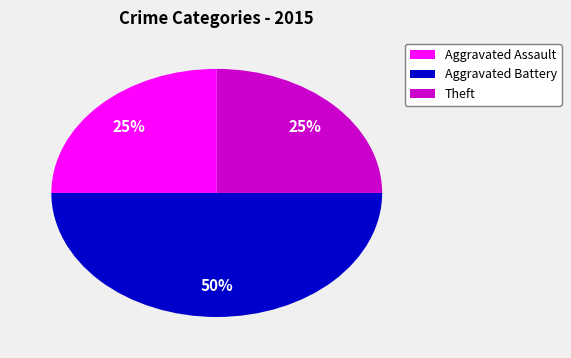

Is it true that Aggravated Battery is 50% of the pie?

True